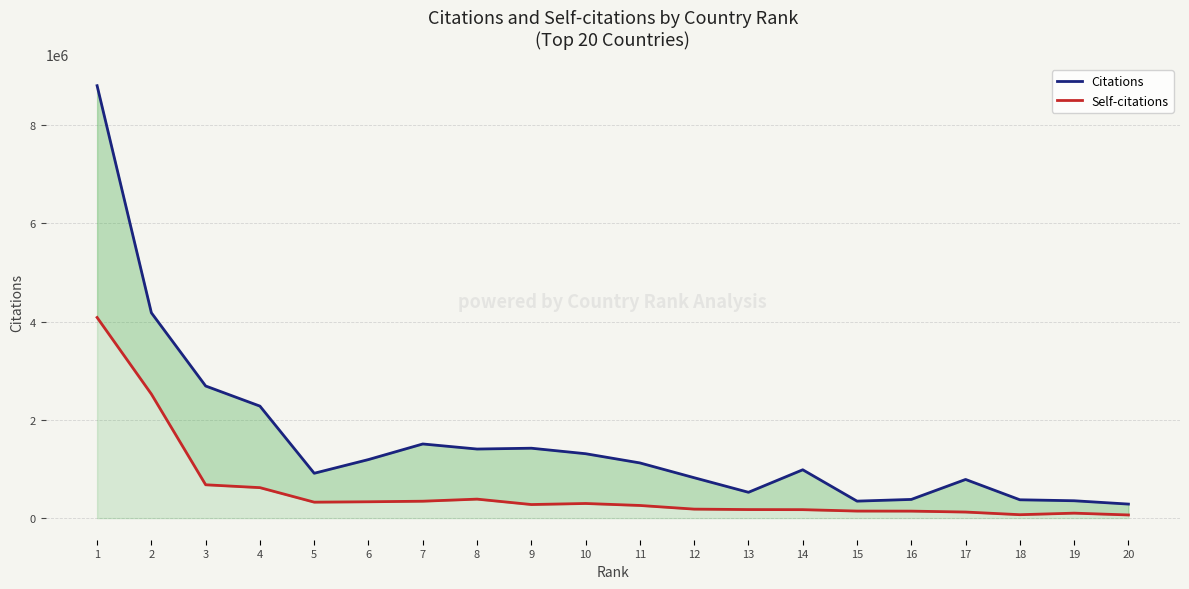

Which series has the largest range (max minus min)?

Citations